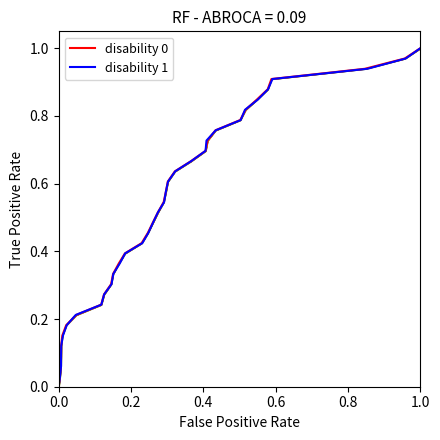

Which series has the widest spread of values?

disability 0